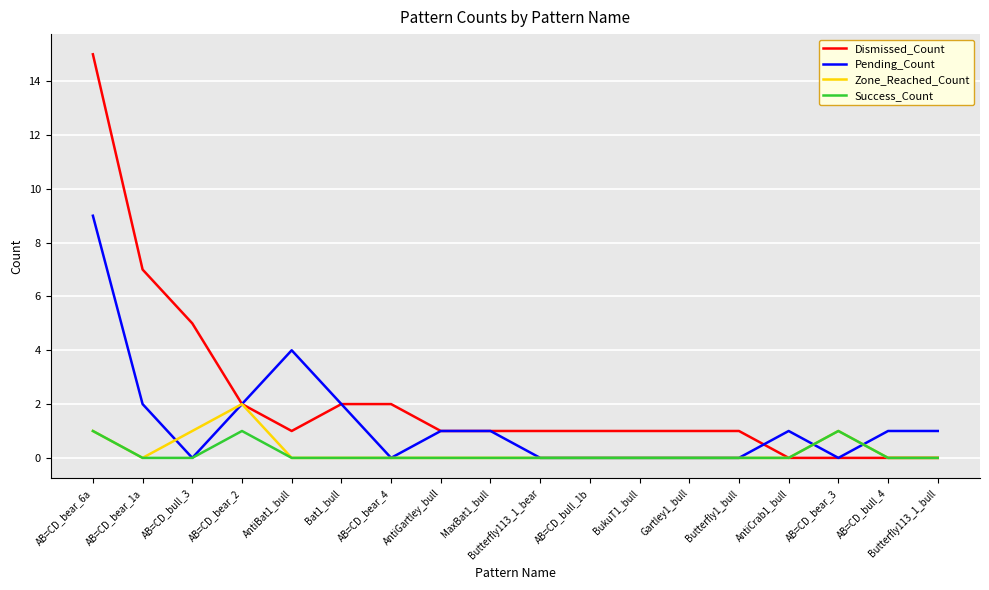

Is it true that Dismissed_Count equals 2 at AB=CD_bear_2?

True